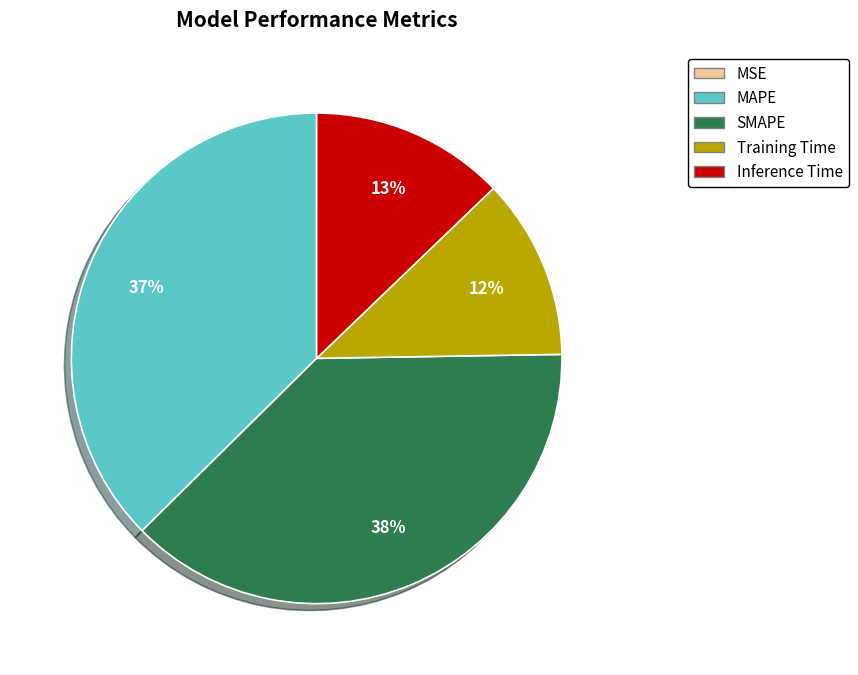

Is MAPE the majority of the pie?

No